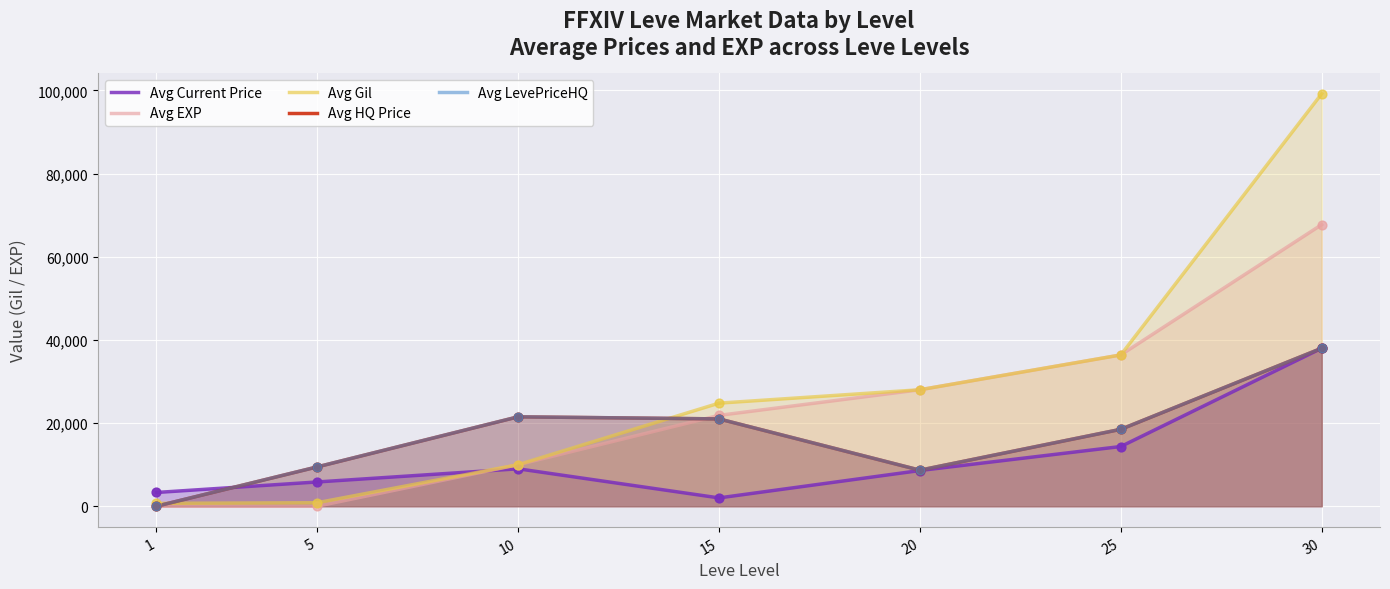

What are all the series names shown in the legend?

Avg Current Price, Avg EXP, Avg Gil, Avg HQ Price, Avg LevePriceHQ